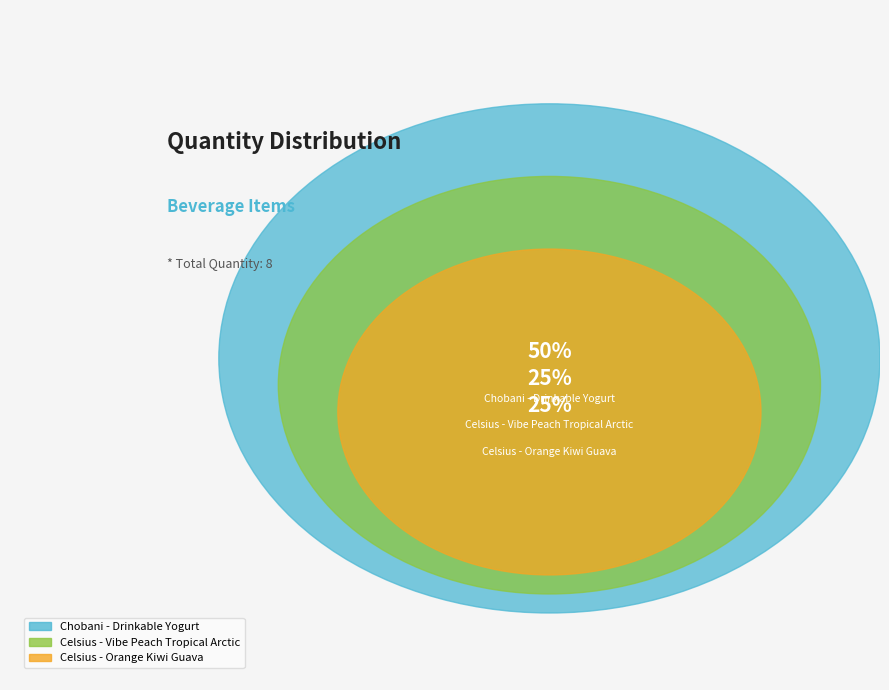

To the nearest percent, what percentage of the pie is Celsius - Orange Kiwi Guava?

25%